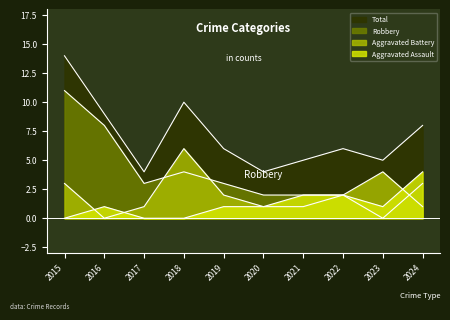

Rank the series by their maximum value, from highest to lowest.

Total, Robbery, Aggravated Battery, Aggravated Assault